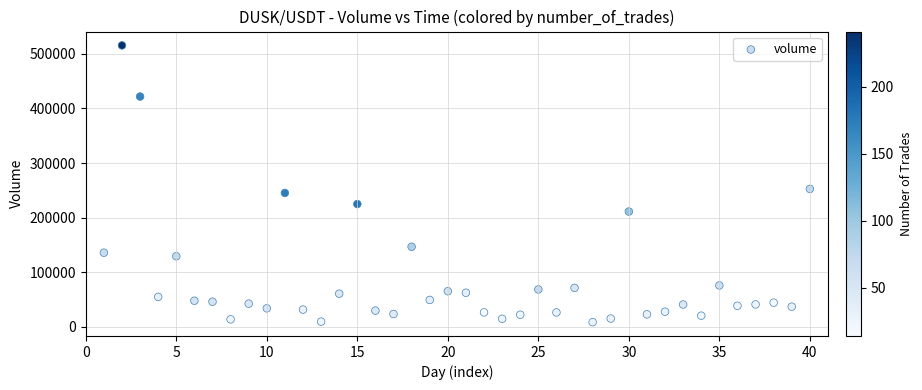

What Y value in the scatter plot is closest to 262095?

252633